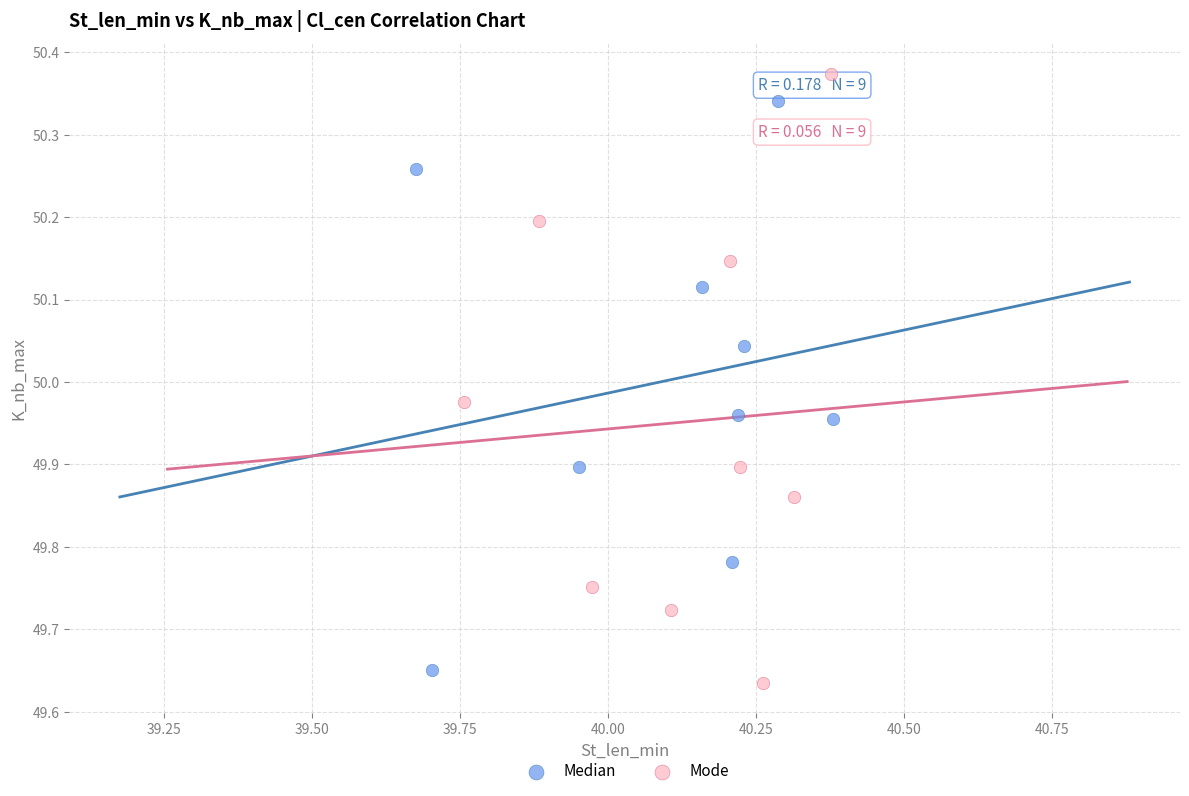

Which series has the largest Y range (max minus min)?

Mode